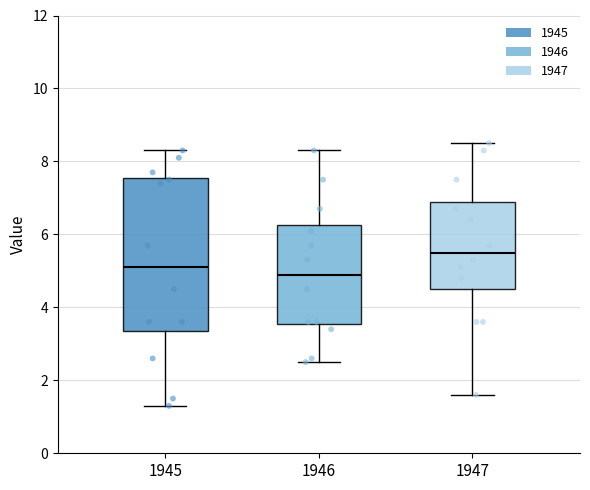

Reading left to right, read every box against the y-axis: the position of its median line, the range the box covers, and the ends of its whiskers. The values are not printed on the chart, so give them approximately, as read against the axis.

1945: median 5.2, box 3.4 to 7.6, whiskers 1.4 to 8.4
1946: median 5.0, box 3.6 to 6.2, whiskers 2.6 to 8.4
1947: median 5.6, box 4.6 to 7.0, whiskers 1.6 to 8.6